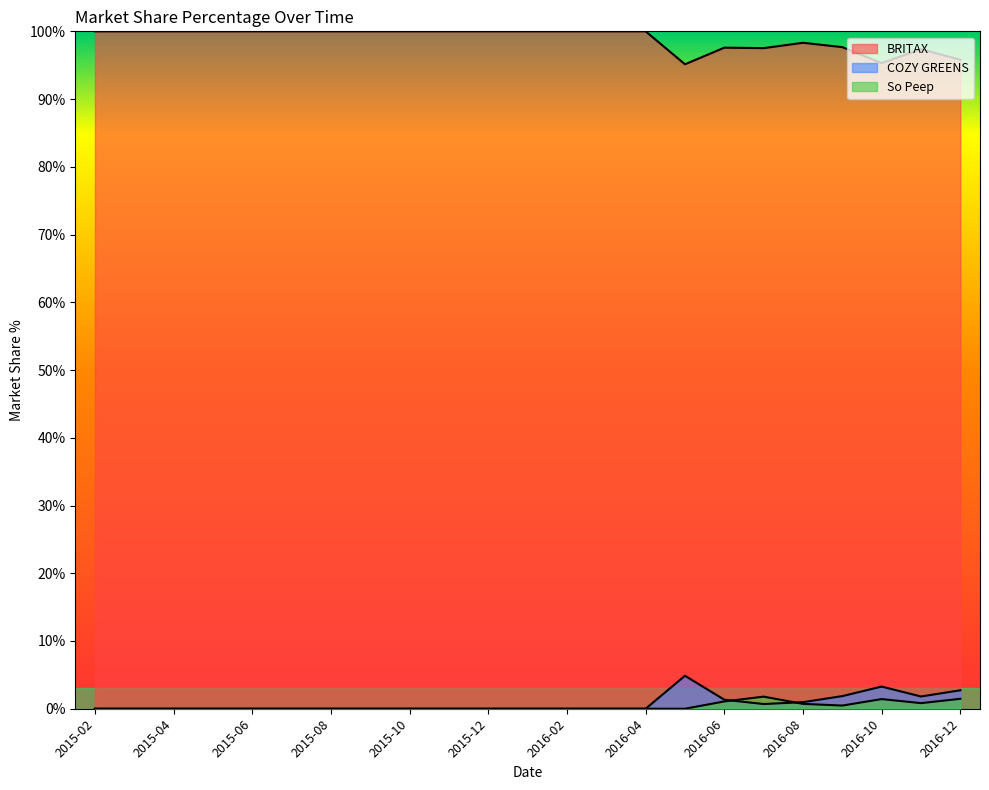

What are all the series names shown in the legend?

BRITAX, COZY GREENS, So Peep